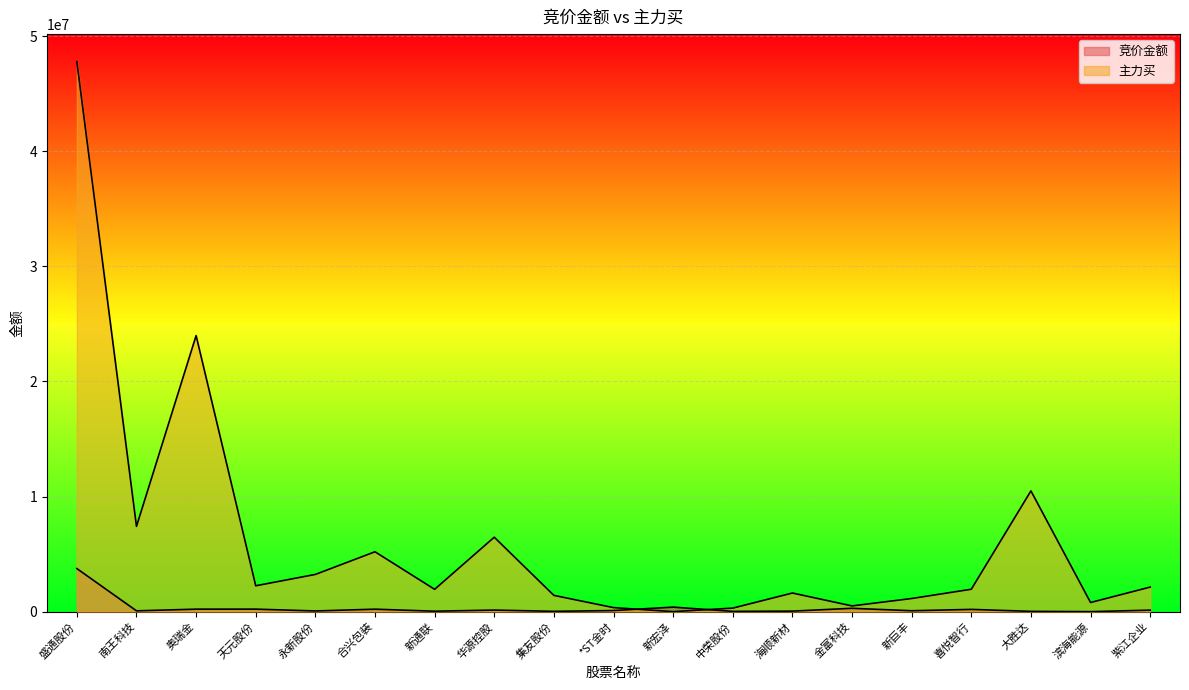

What is the greatest value displayed?

47790686